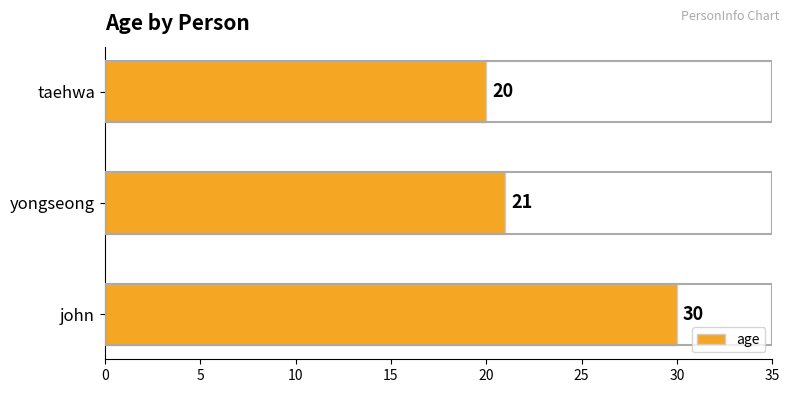

What is the change in value from yongseong to john?

+9